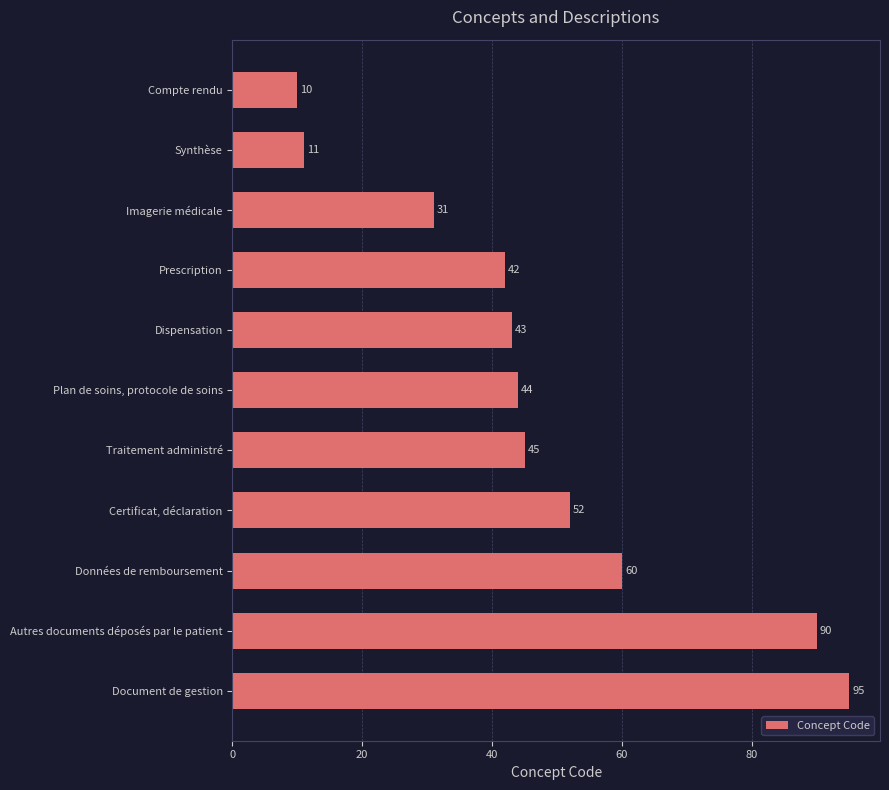

How many distinct data groups are displayed?

1